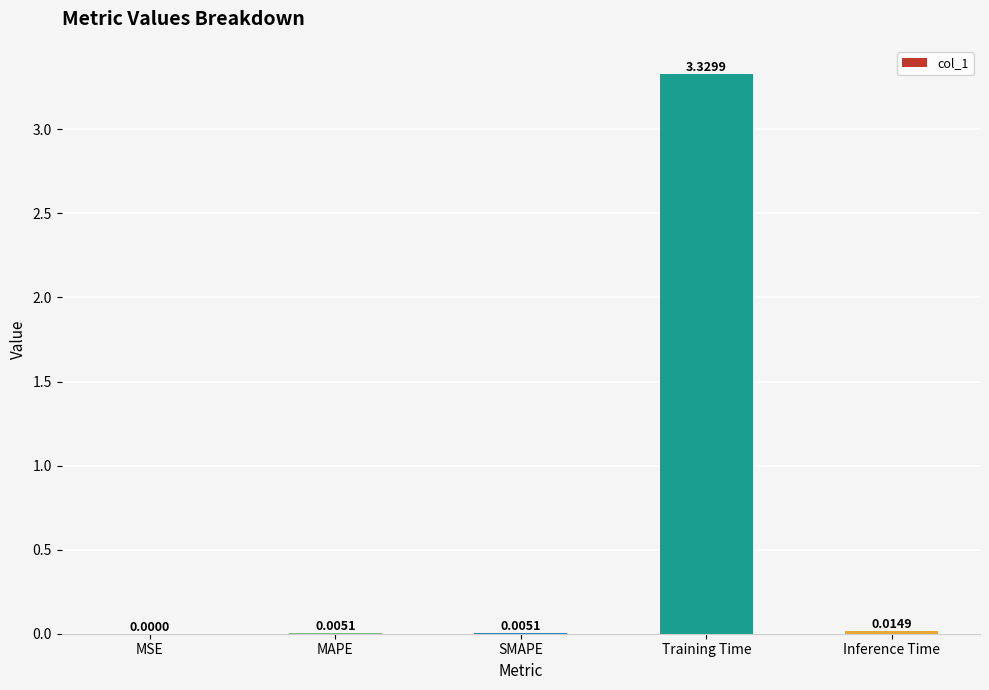

Between MAPE and Training Time, which is larger?

Training Time